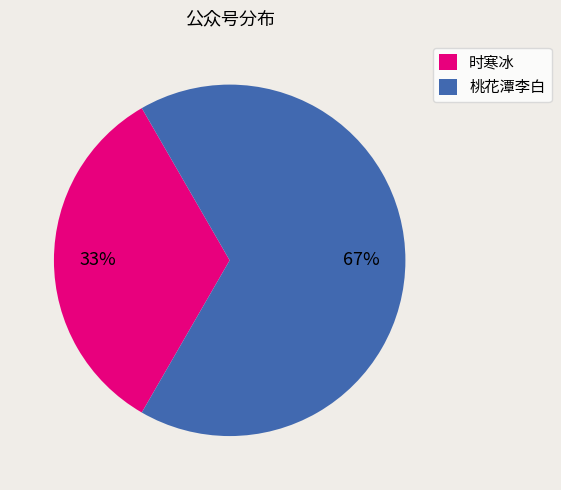

Which slice represents more than half of the pie?

桃花潭李白